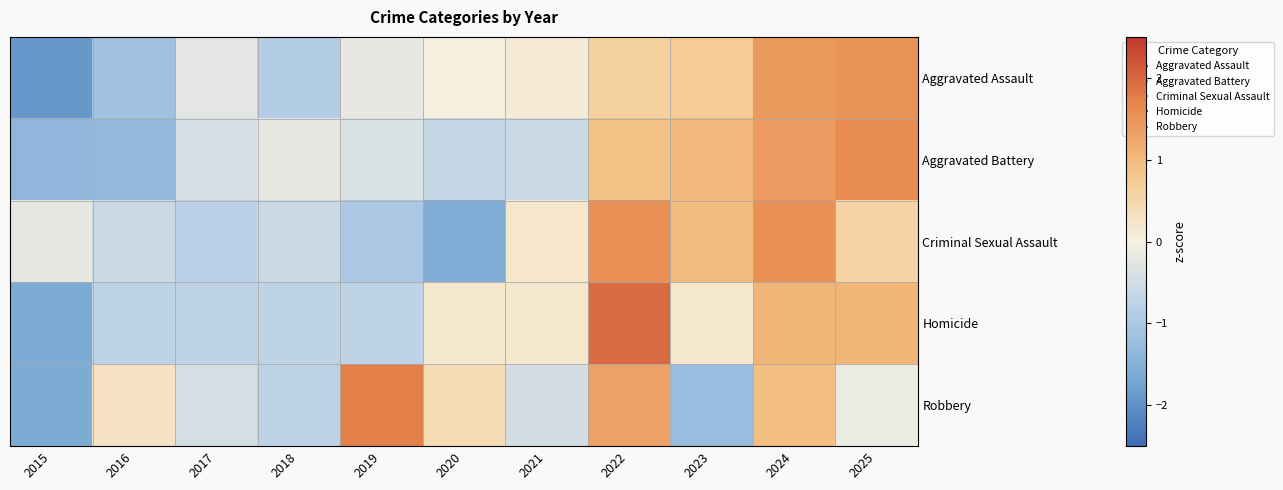

Count the number of categories in the chart.

11